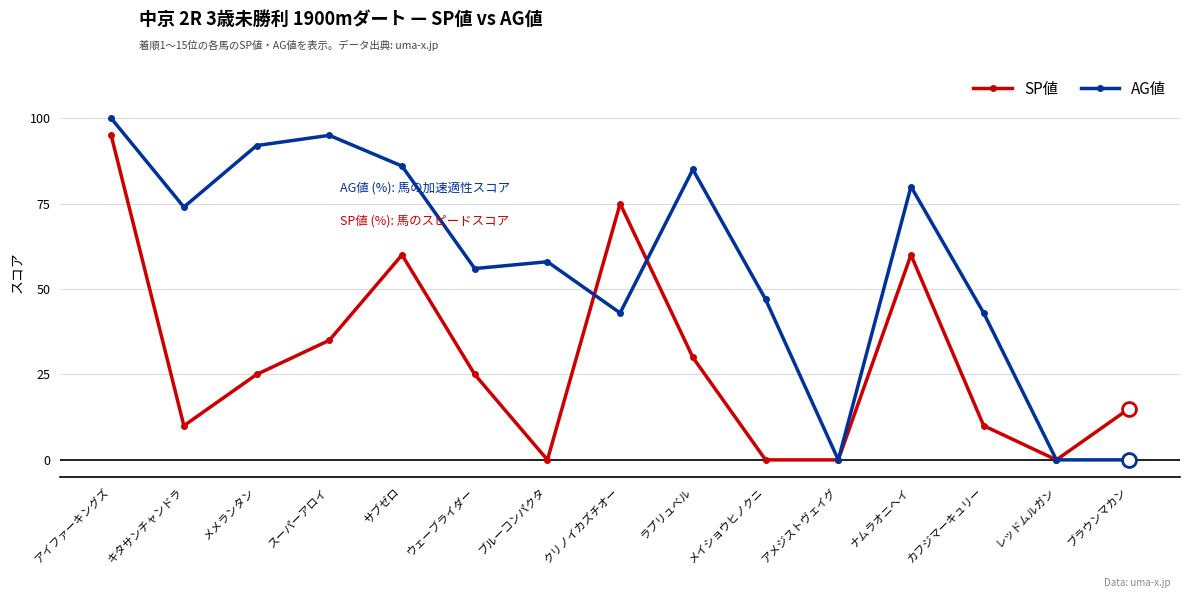

What are all the series names shown in the legend?

SP値, AG値